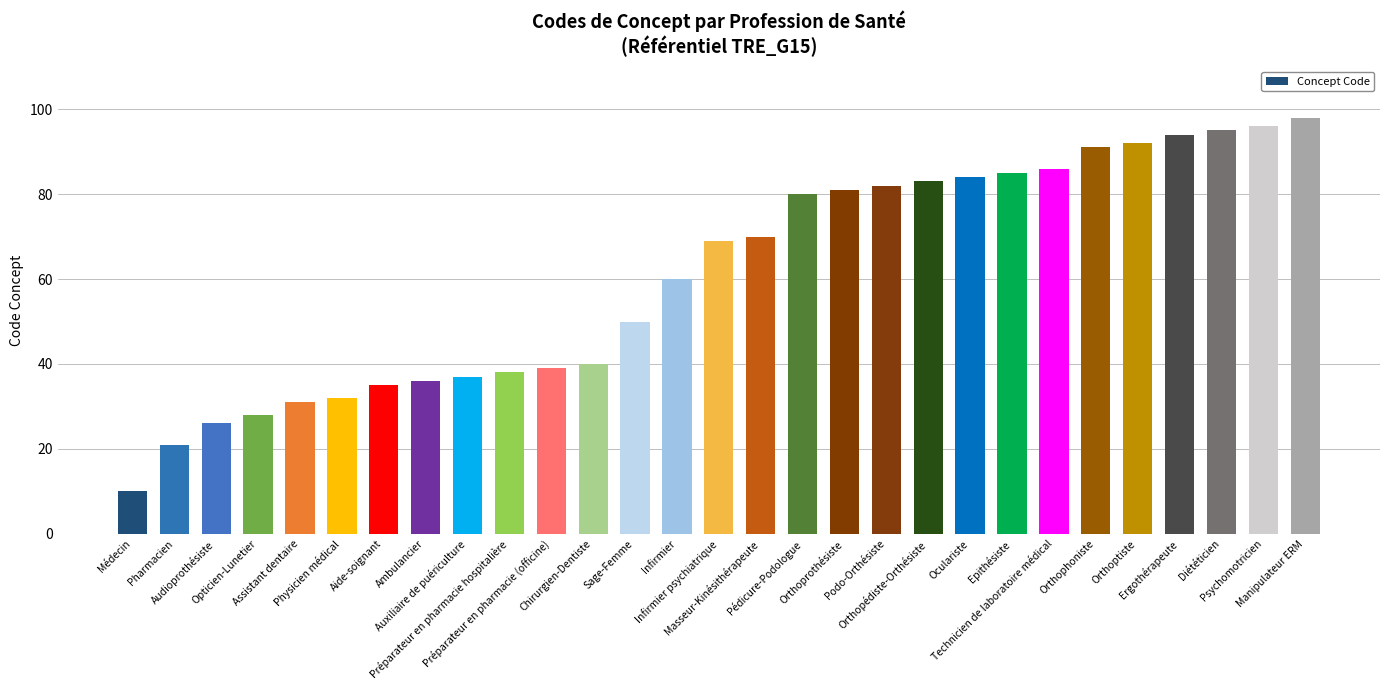

Reading left to right, transcribe all the data shown in this chart.

10	21	26	28	31	32	35	36	37	38	39	40	50	60	69	70	80	81	82	83	84	85	86	91	92	94	95	96	98